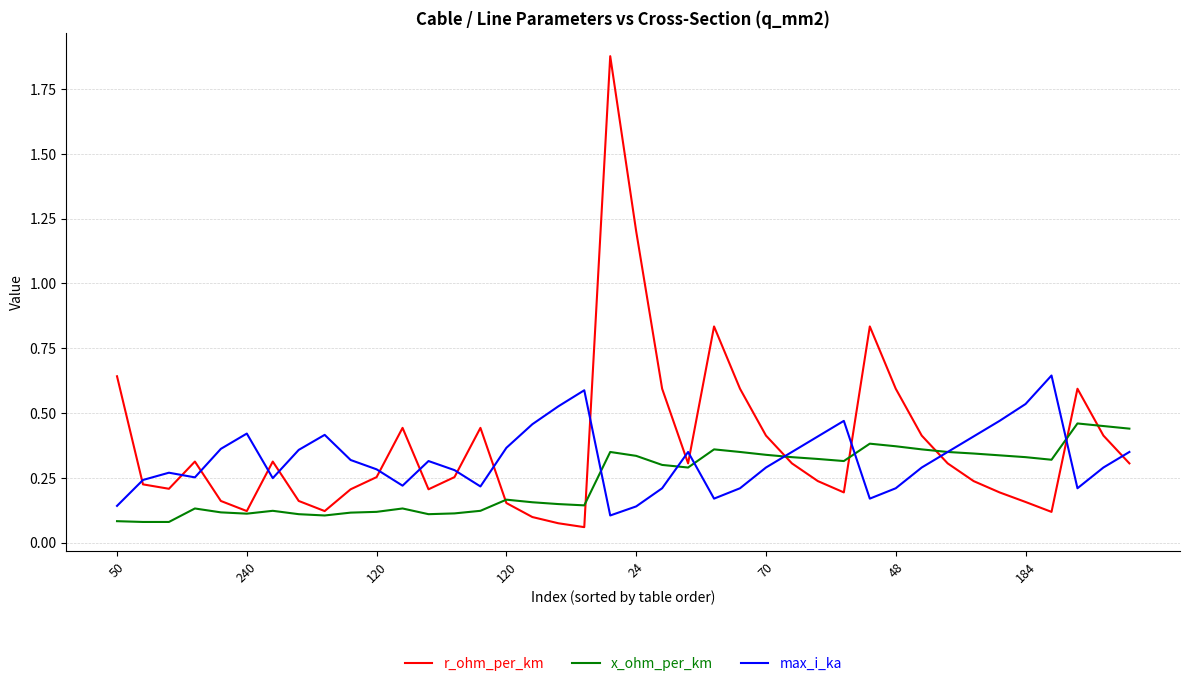

Which series has the widest spread of values?

r_ohm_per_km